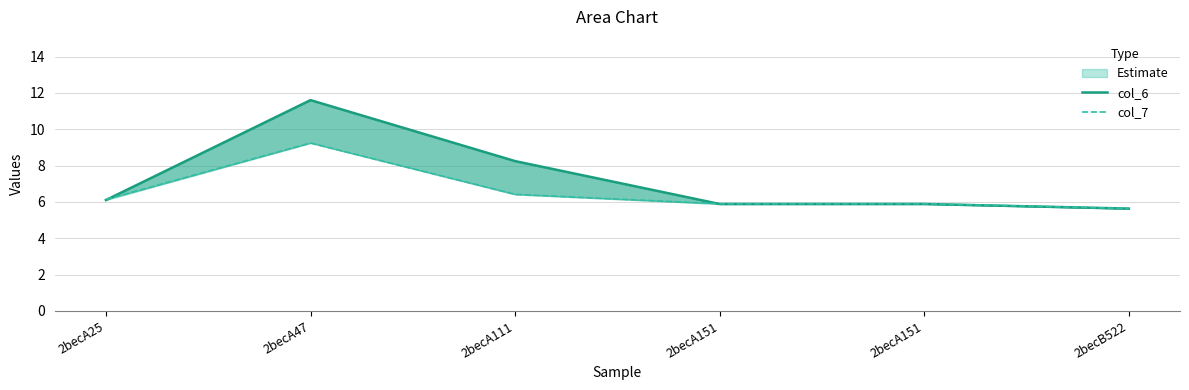

Which series has the largest total across all categories?

col_6